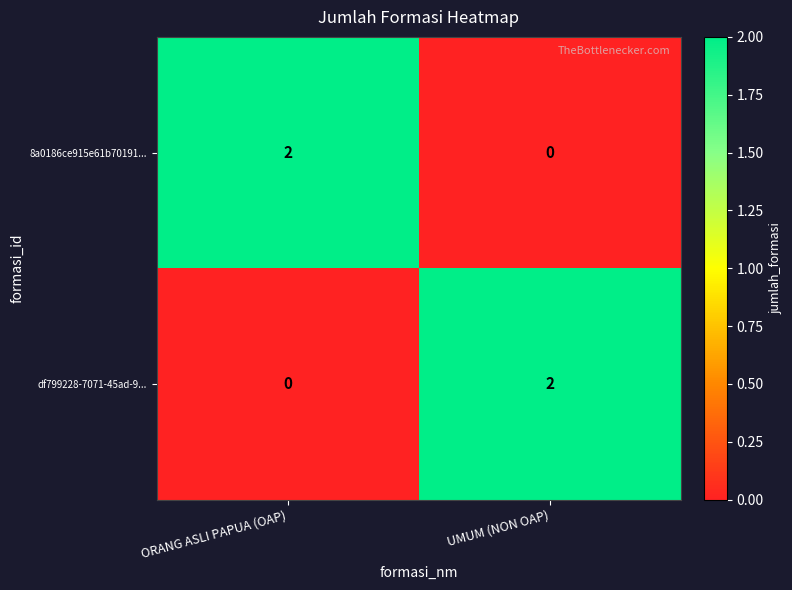

The df799228-7071-45ad-9... series shows 2 at UMUM (NON OAP). True or false?

True